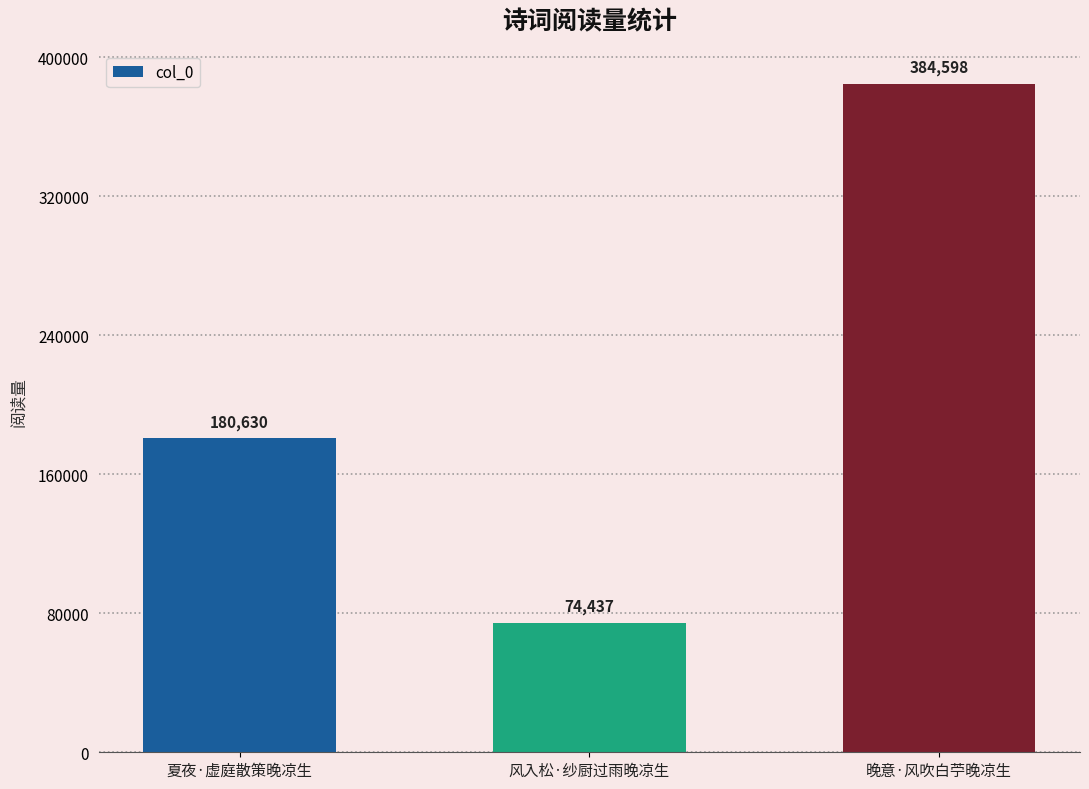

How many series are shown in this chart?

1